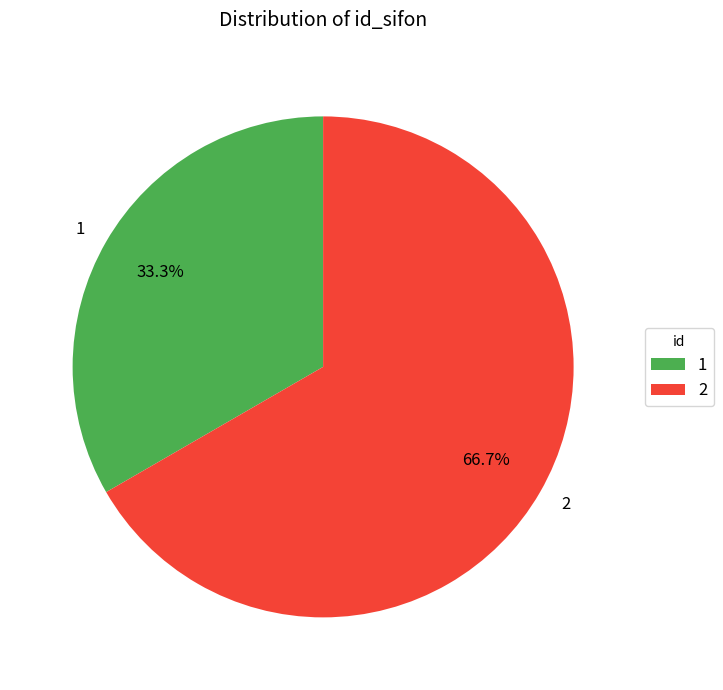

To the nearest percent, what is the difference between the 2 and 1 slice percentages?

33%